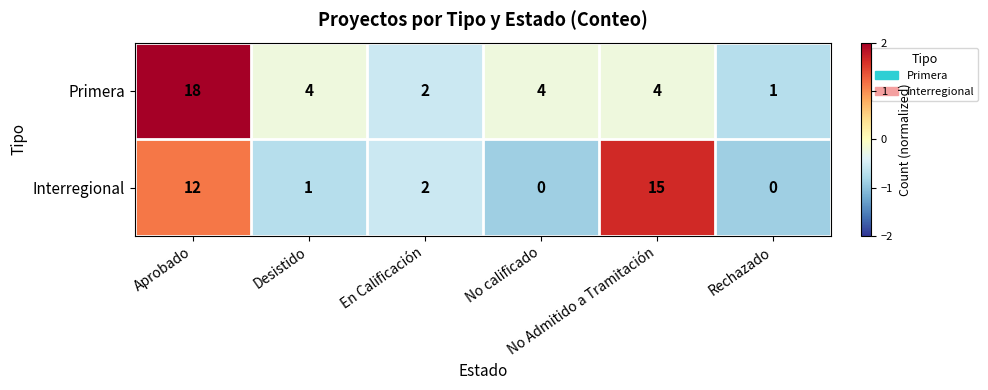

What is the sum of all Interregional values?

30